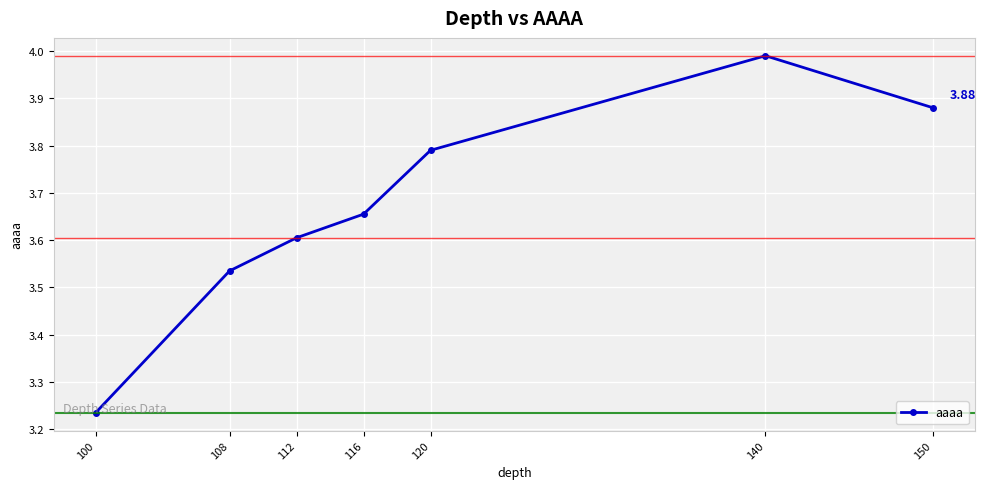

List the labels in order of value, smallest first.

100, 108, 112, 116, 120, 150, 140